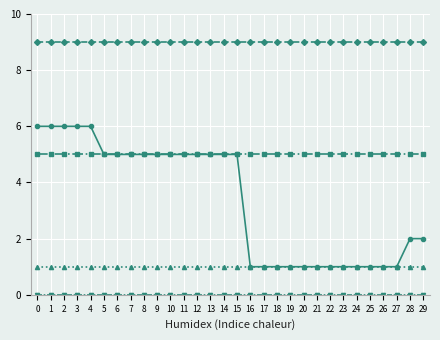

What is the total value across all series at 7?

20